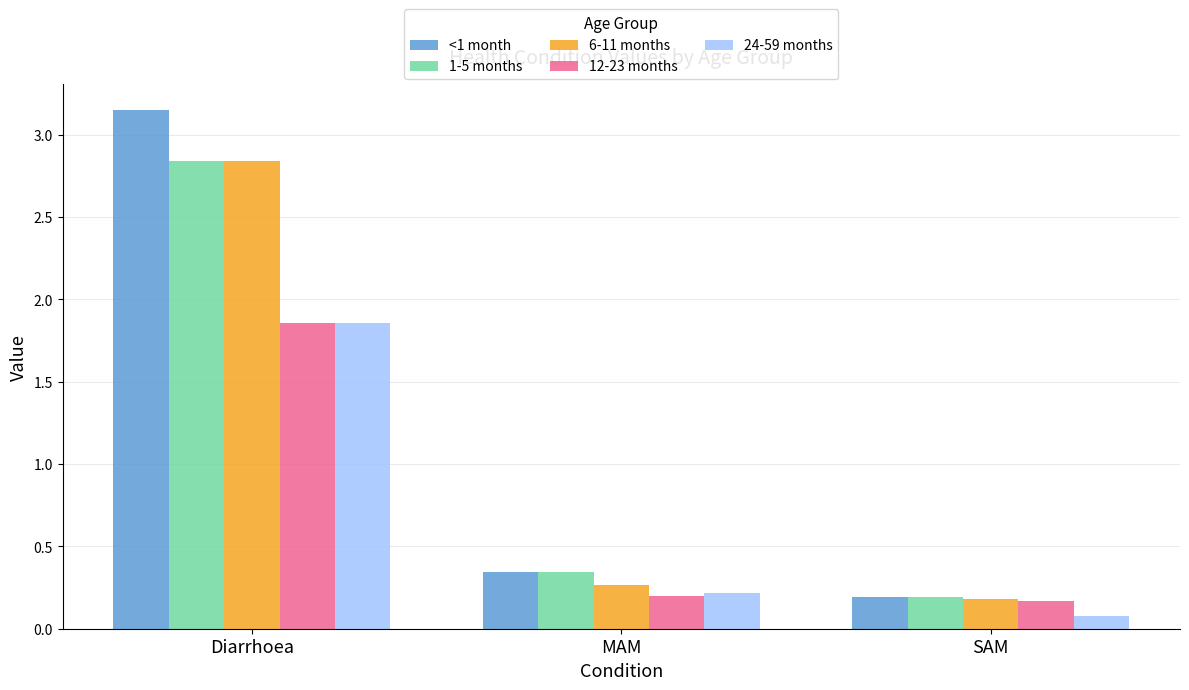

At which label does 1-5 months reach its peak?

Diarrhoea